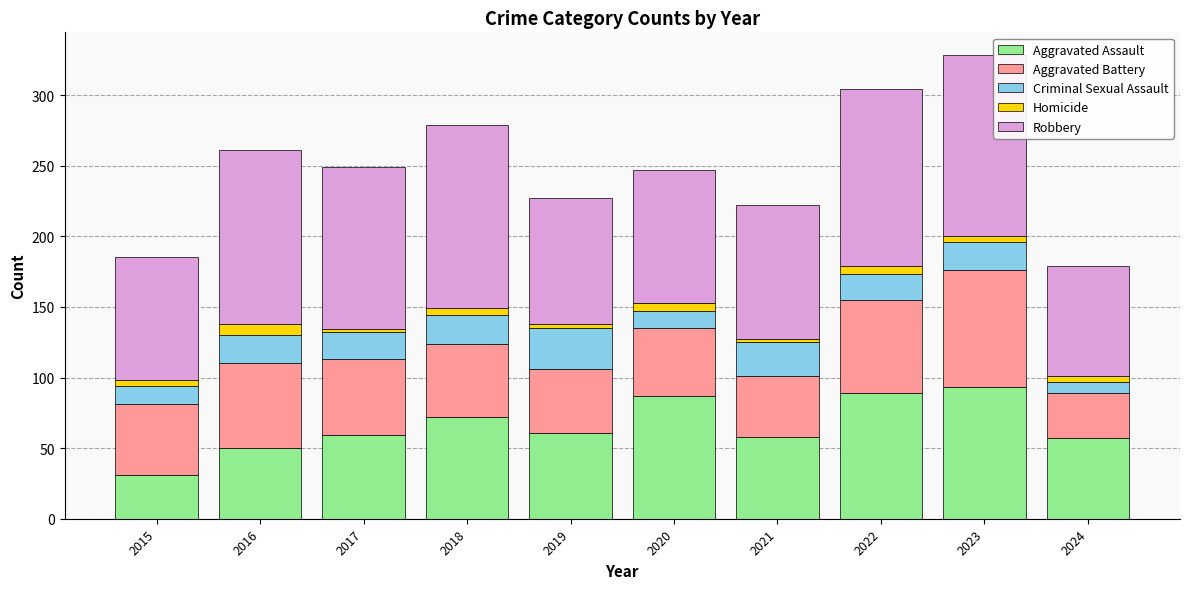

Is it true that Aggravated Assault equals 57 at 2024?

True